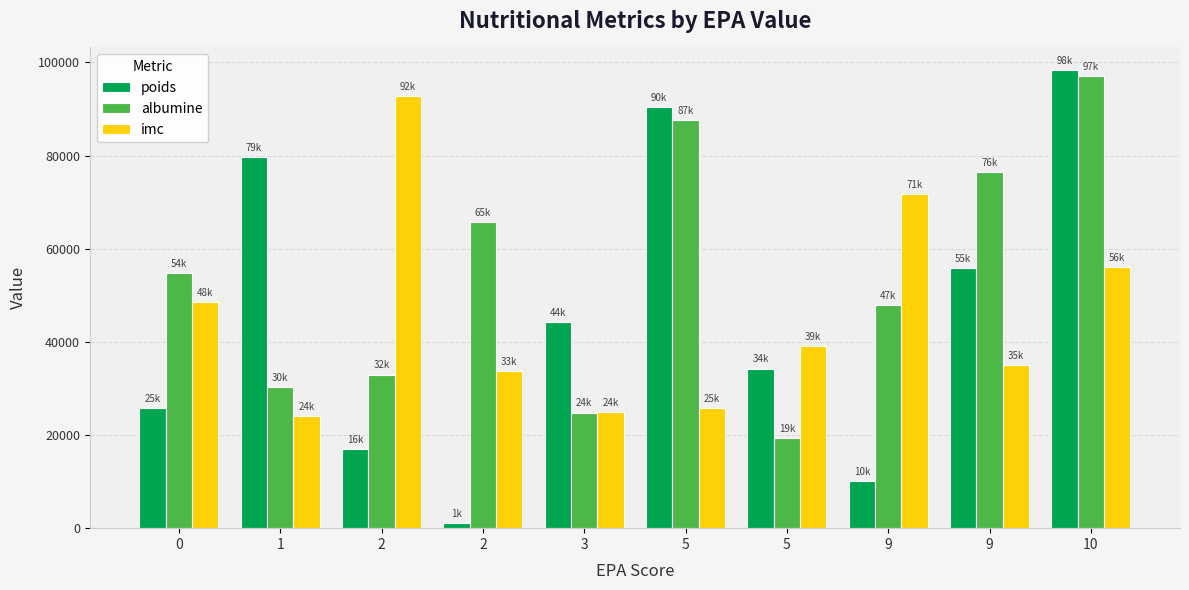

How many categories are shown in the chart?

10